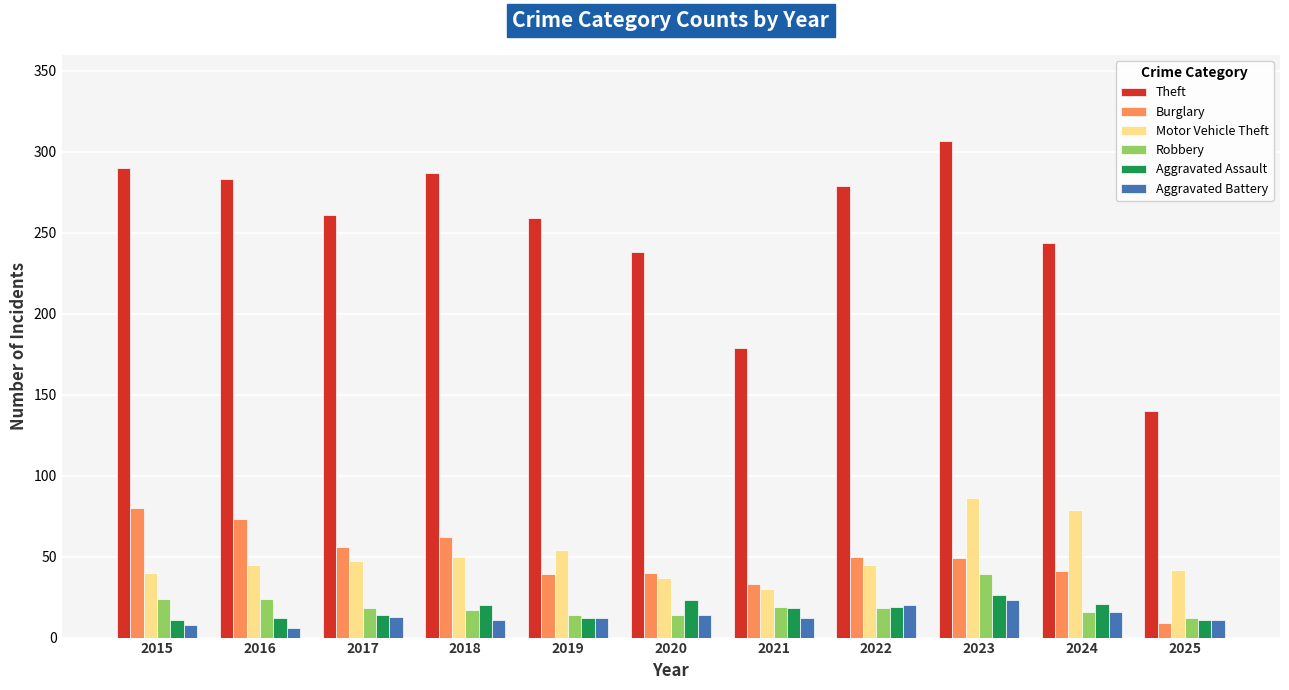

What are all the series names shown in the legend?

Theft, Burglary, Motor Vehicle Theft, Robbery, Aggravated Assault, Aggravated Battery